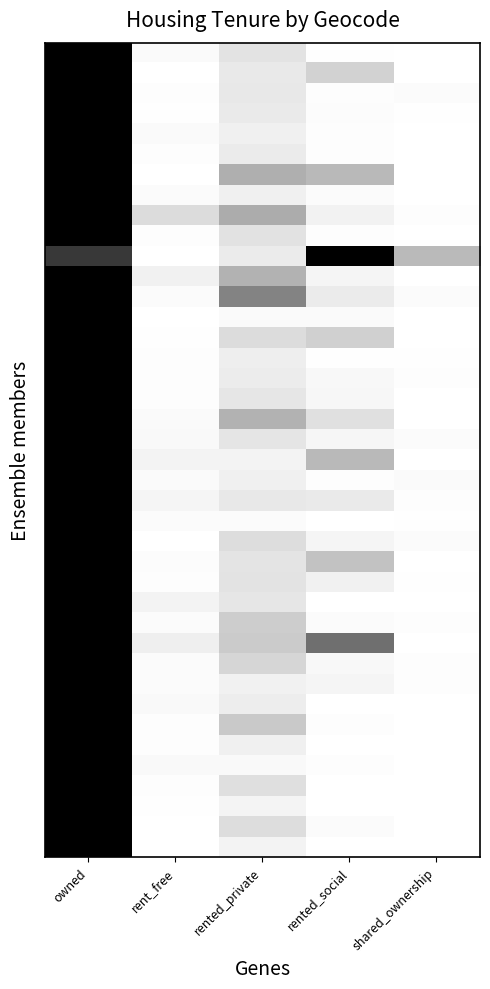

Between rent_free and owned, which is larger?

owned